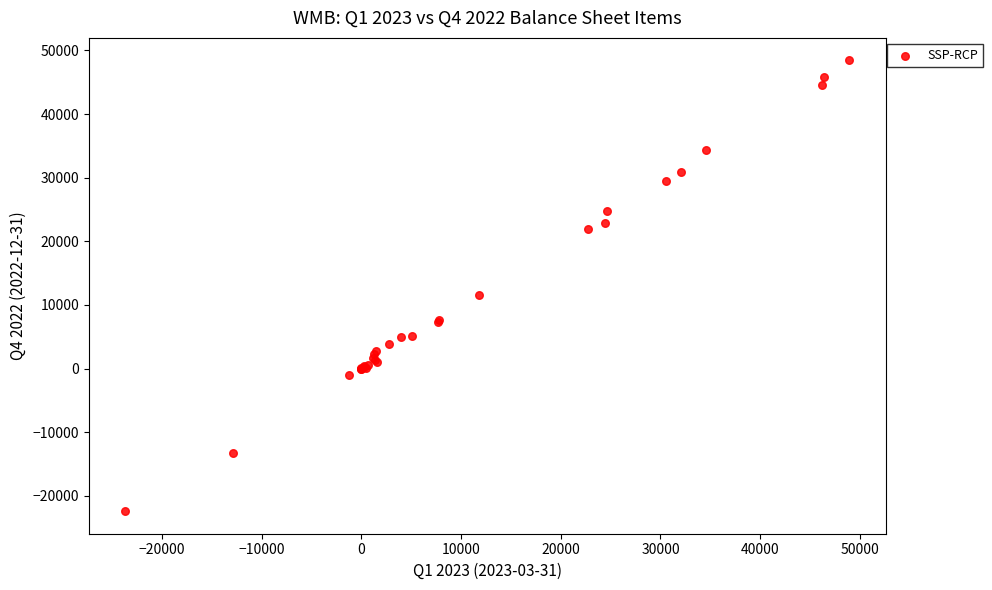

What Y value in the scatter plot is closest to 13002?

11485.0